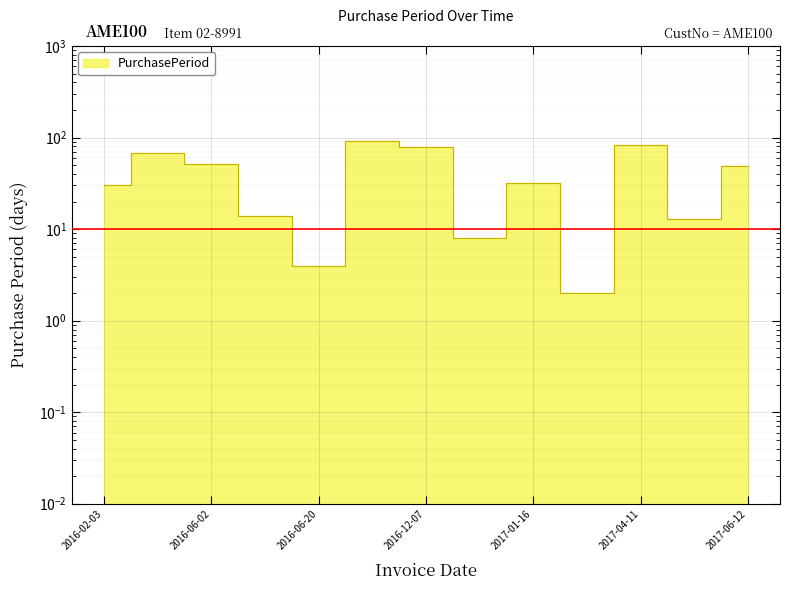

Reading right to left, transcribe all the data shown in this chart.

49	13	83	2	32	8	79	91	4	14	52	68	30